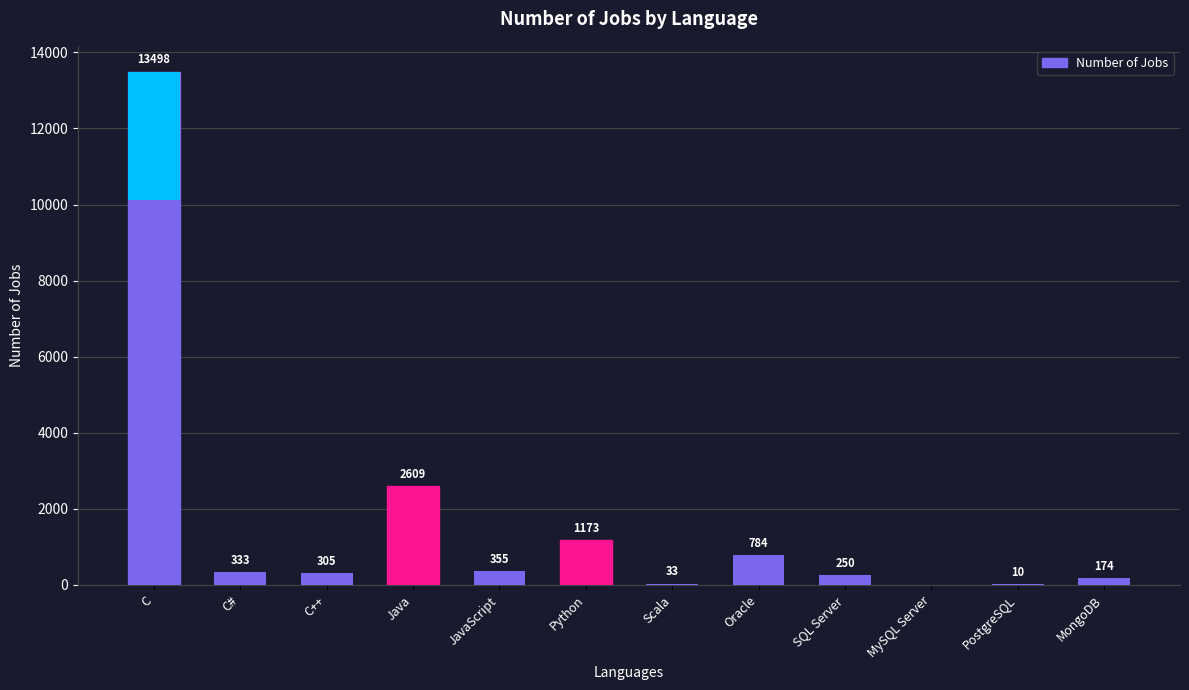

What is the difference between the values at Python and JavaScript?

818